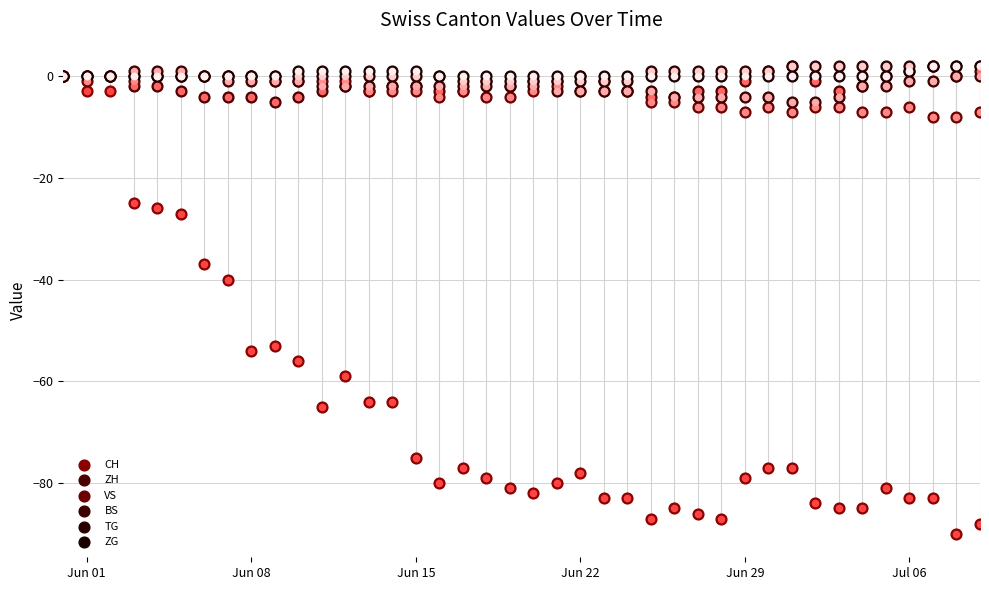

Which series has the largest Y range (max minus min)?

CH